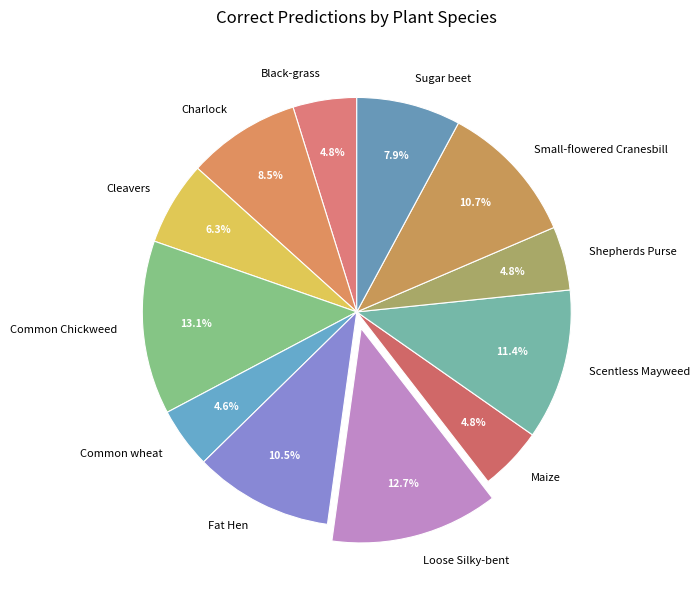

Is there a majority slice in this chart?

No